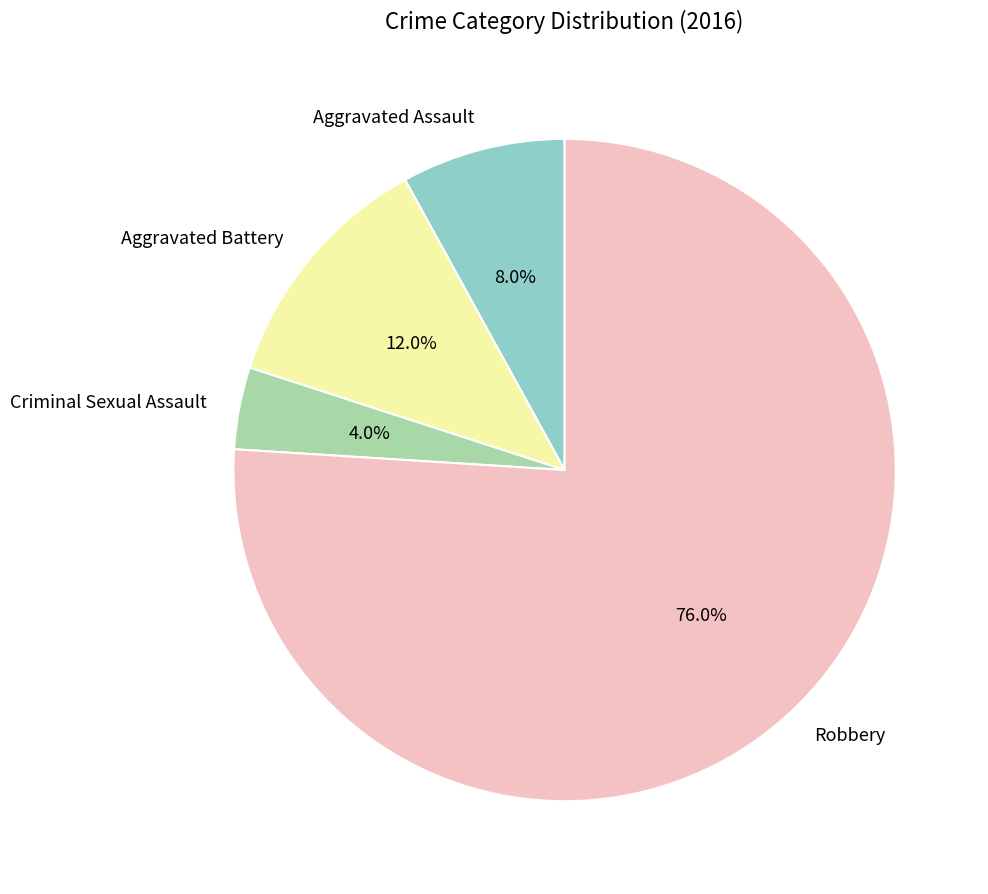

The Aggravated Battery slice represents 23% of the pie. True or false?

False